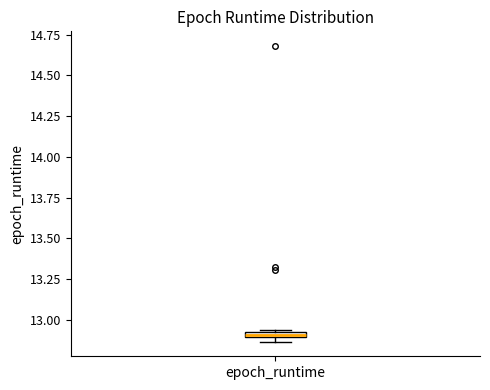

Where is the lower edge of the box for epoch_runtime on the y-axis? The values are not printed on the chart, so give them approximately, as read against the axis.

12.90